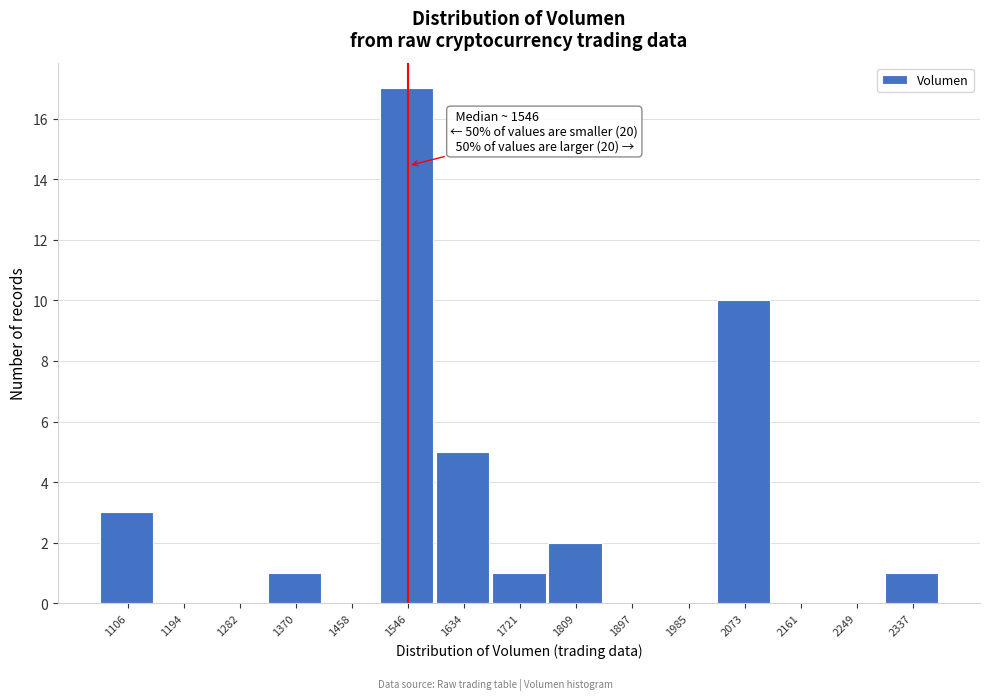

Which range on the x-axis has the tallest bar?

1500 to 1590